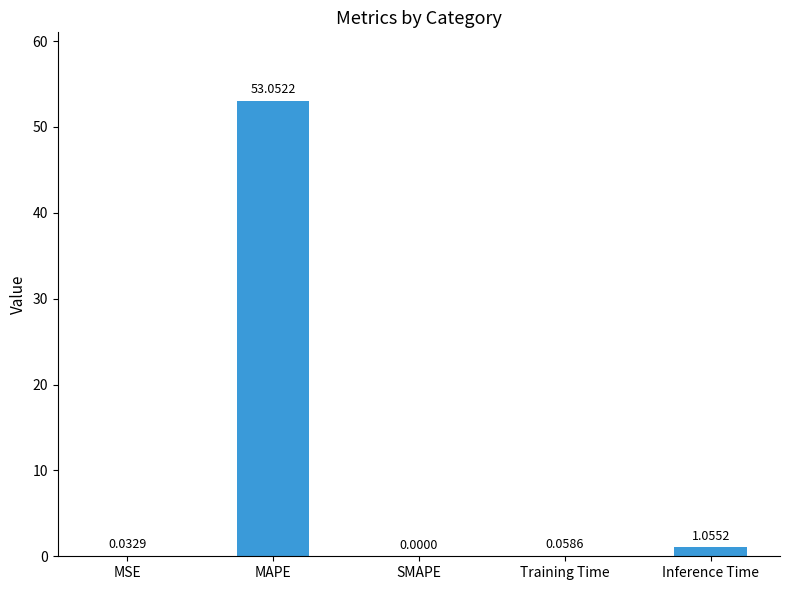

What is the sum of the values at SMAPE and MAPE?

53.1